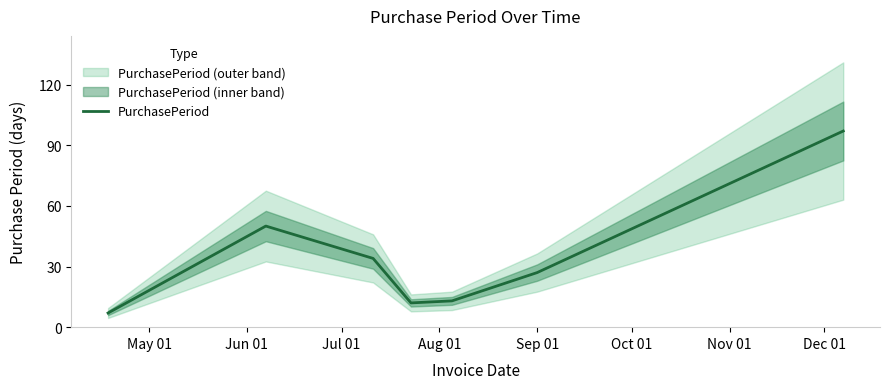

Does the chart have visible grid lines?

No